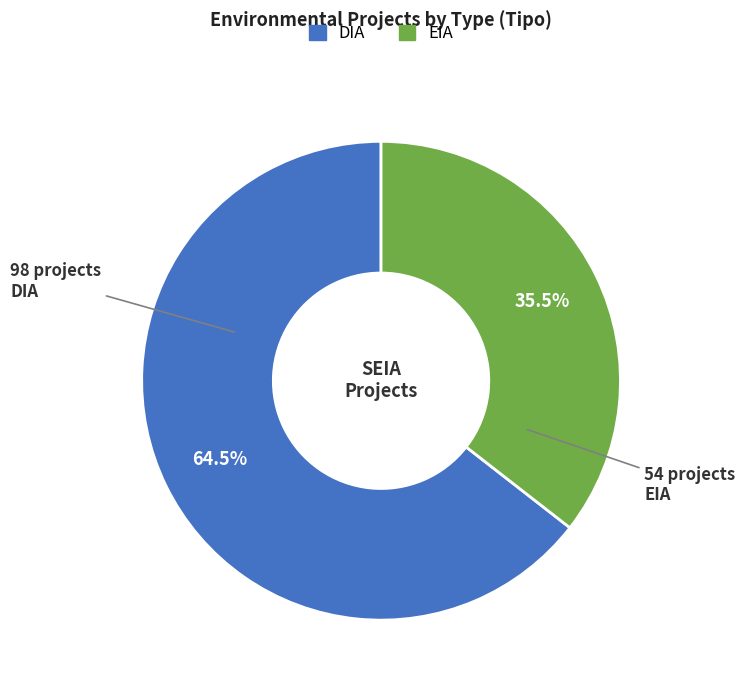

What portion of the pie excludes DIA?

35.5%